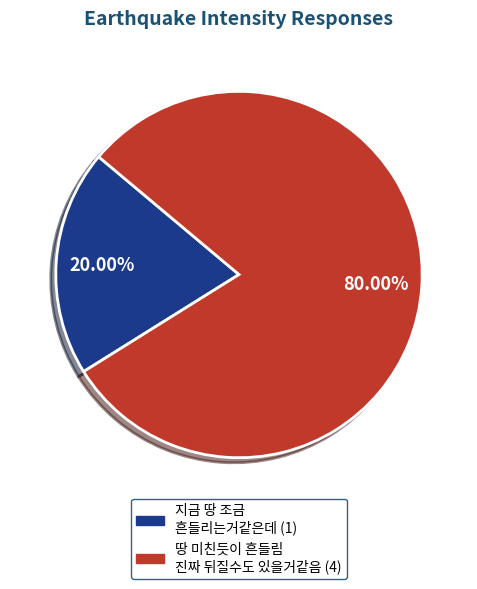

Which slice is the largest?

땅 미친듯이 흔들림 진짜 뒤질수도 있을거같음